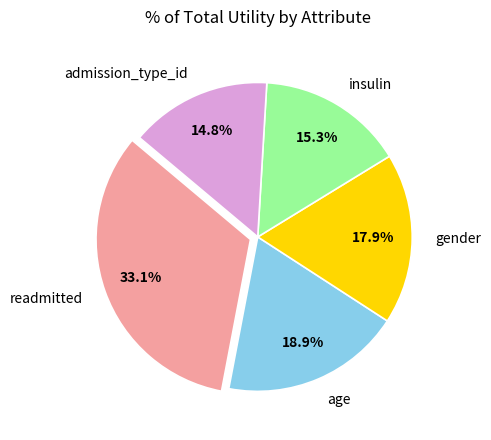

Is gender the majority of the pie?

No